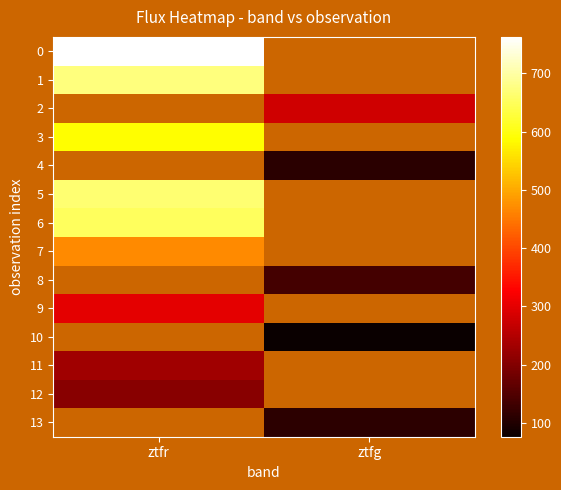

The value of 2 at ztfg is 125.7. True or false?

False